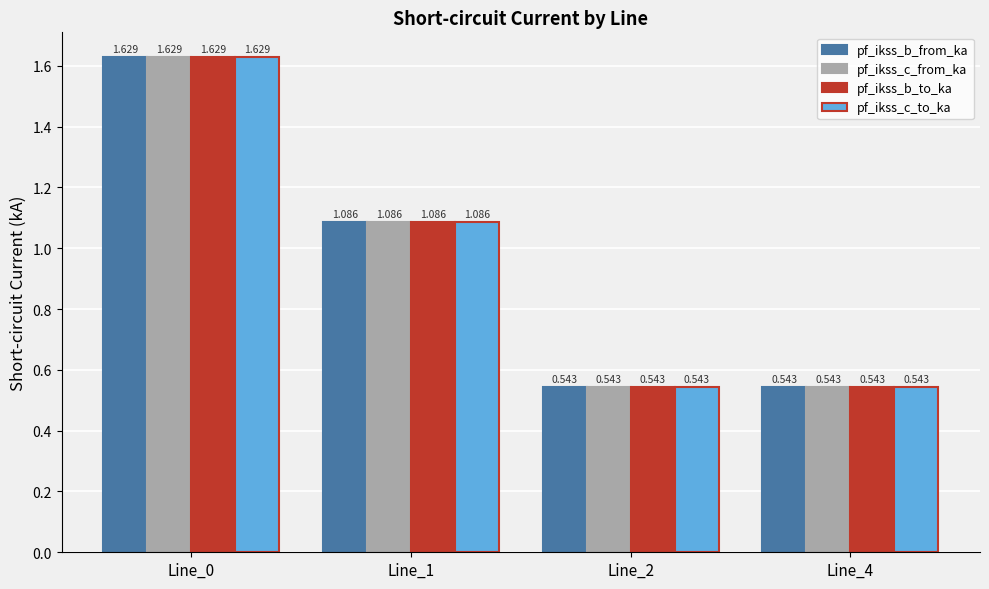

Is the value of pf_ikss_b_to_ka at Line_0 greater than the value of pf_ikss_c_from_ka at Line_1?

Yes